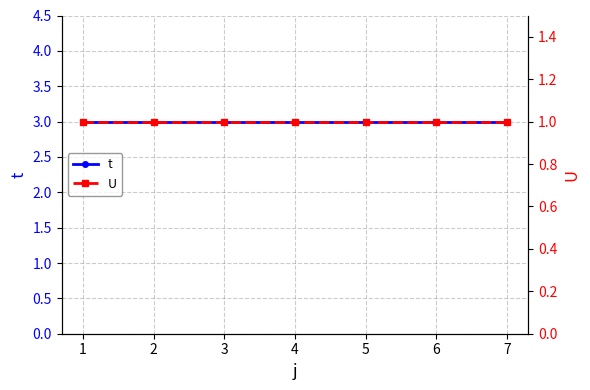

Between 4 and 7, which series saw the biggest shift?

t